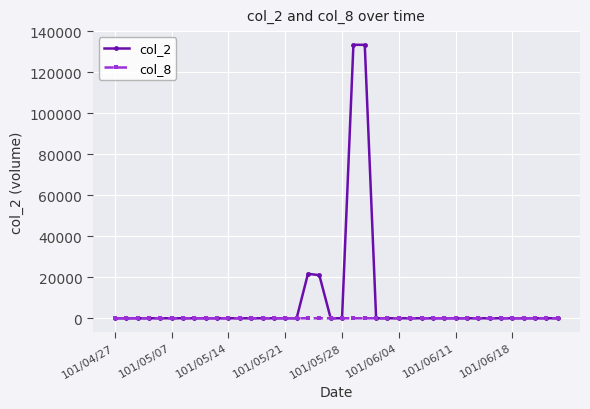

Which series has the largest total across all categories?

col_2